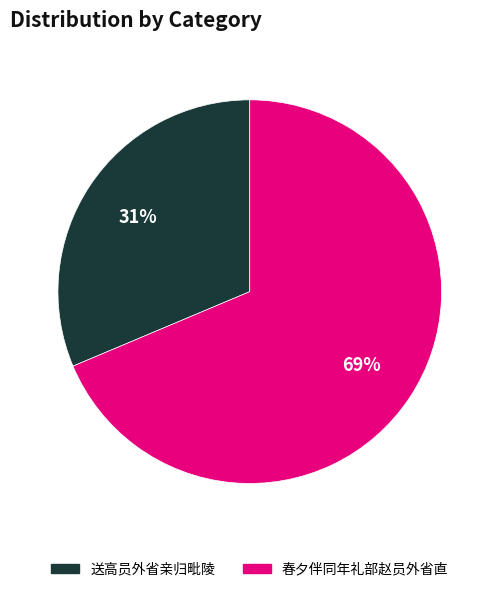

To the nearest percent, what is the average slice percentage?

50%